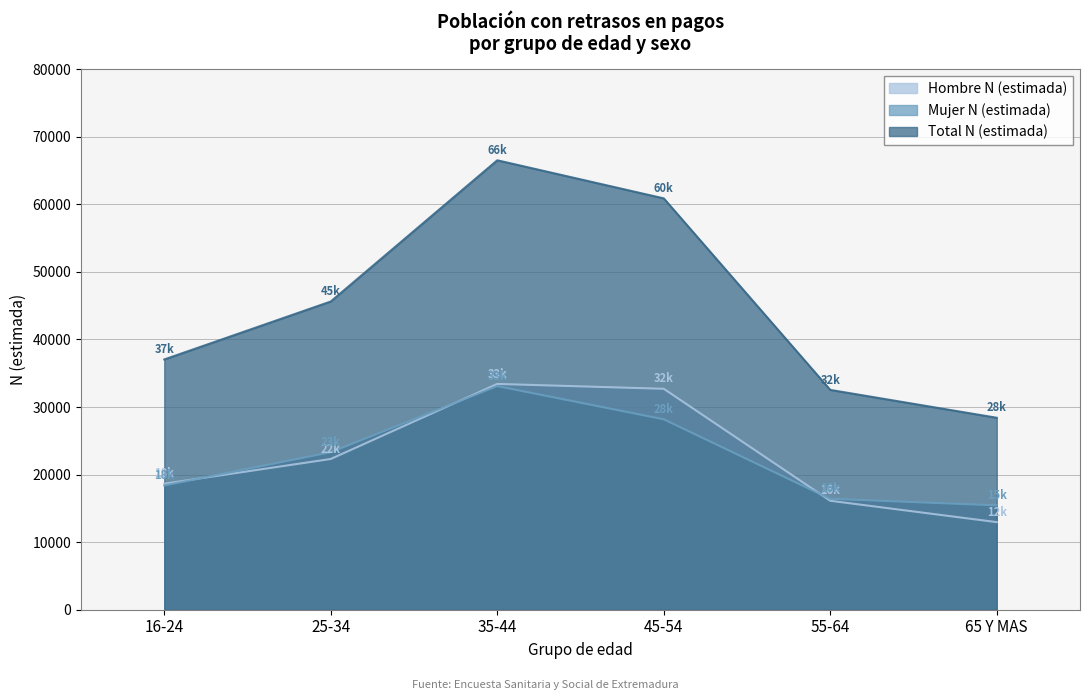

What is the sum of the Total N (estimada) values at 16-24 and 55-64?

69567